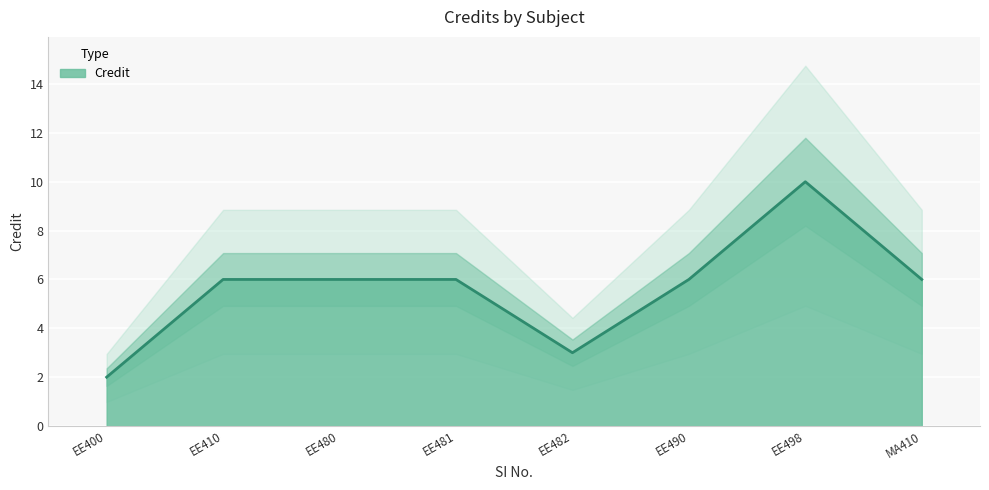

The Credit series shows 2 at EE482. True or false?

False